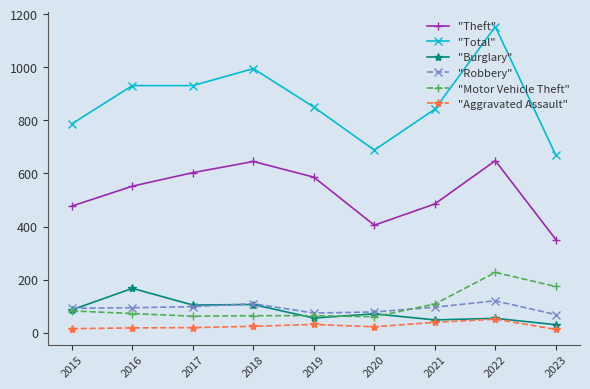

The "Robbery" series shows 78 at 2020. True or false?

True